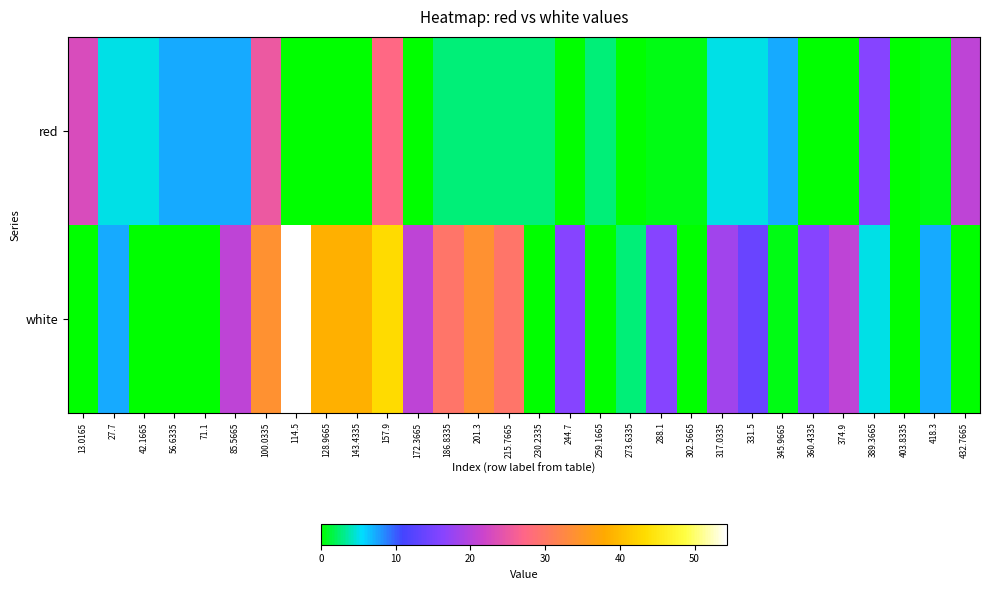

How many categories are shown in the chart?

30